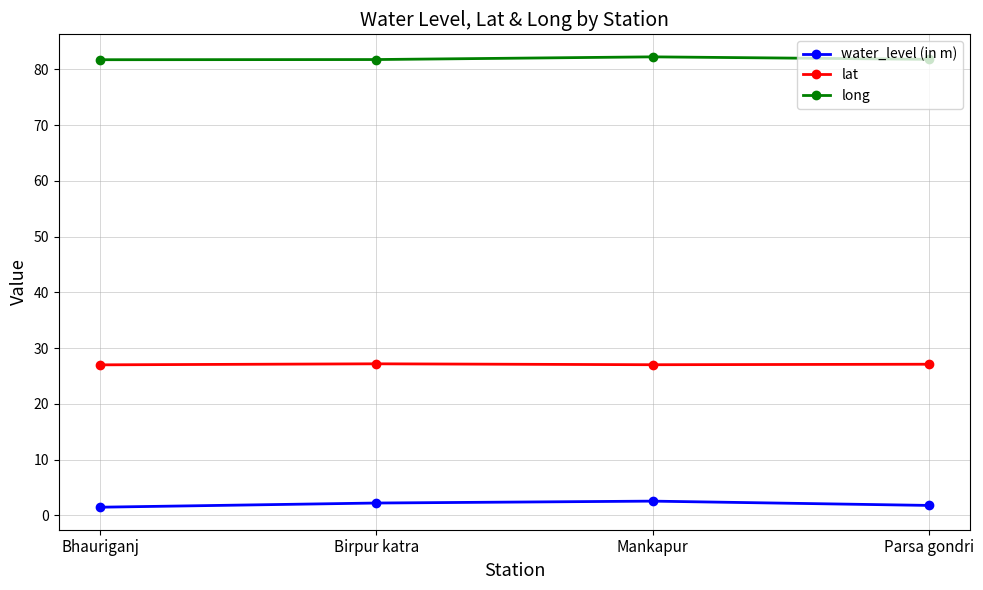

What position from the left is Mankapur?

3